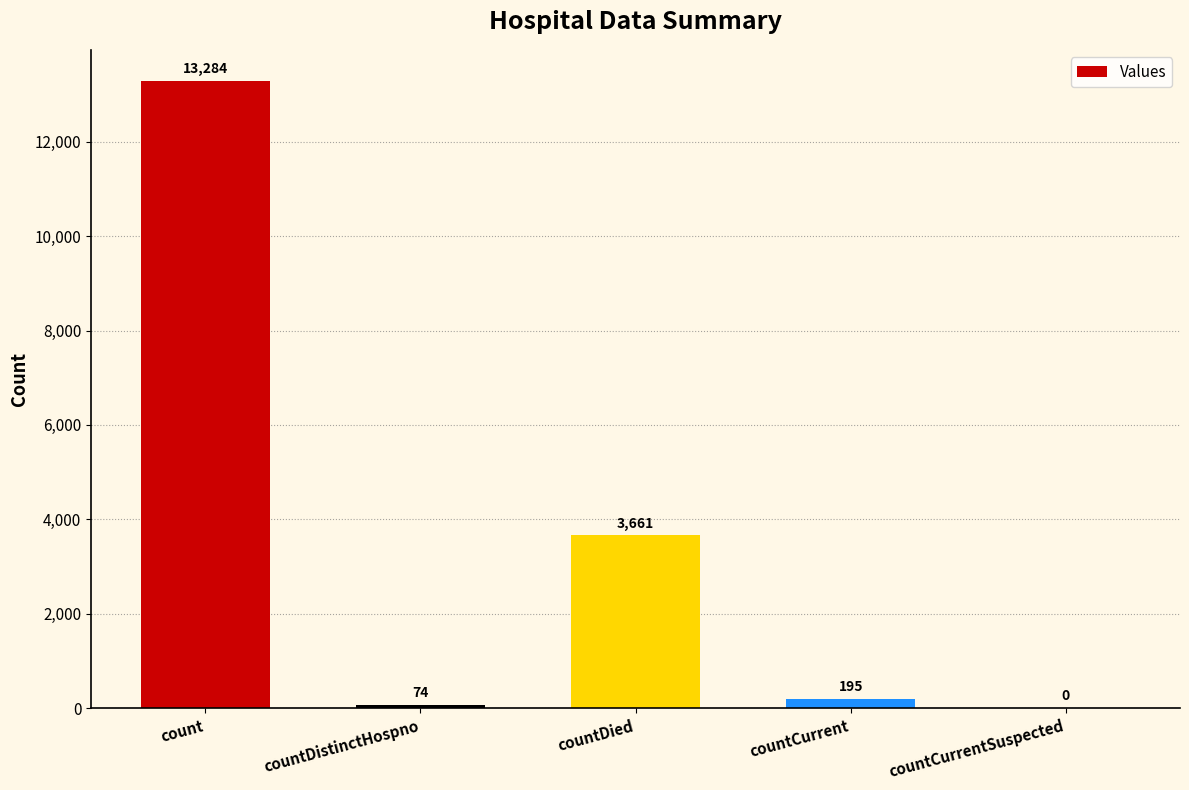

The chart shows a value of 74 at countDistinctHospno. True or false?

True